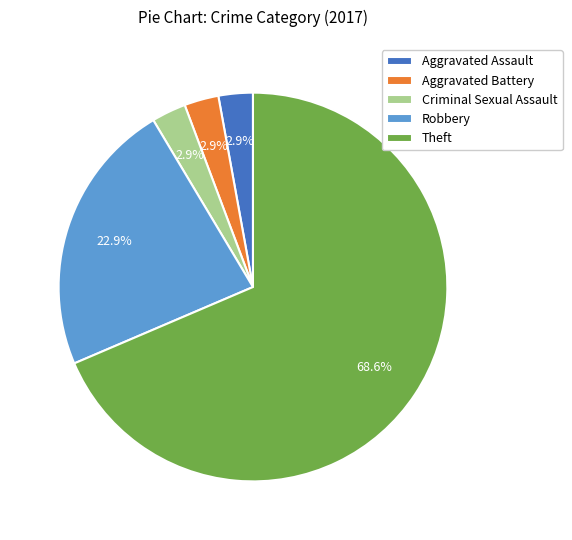

Do Robbery and Criminal Sexual Assault together represent more than half of the pie?

No